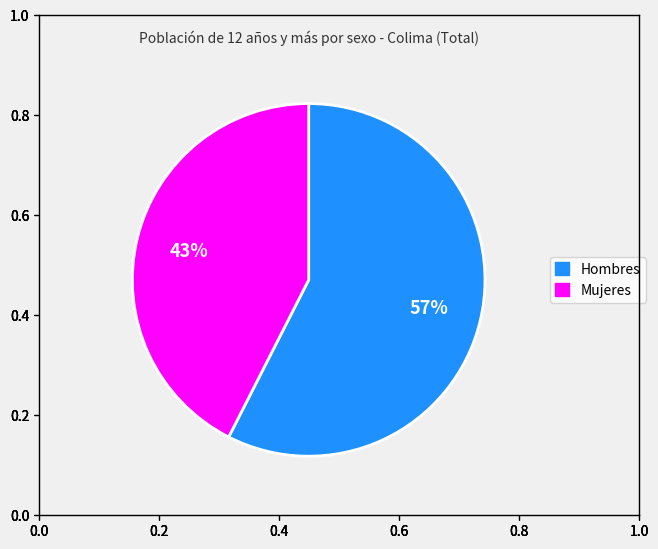

Between Hombres and Mujeres, which is larger?

Hombres